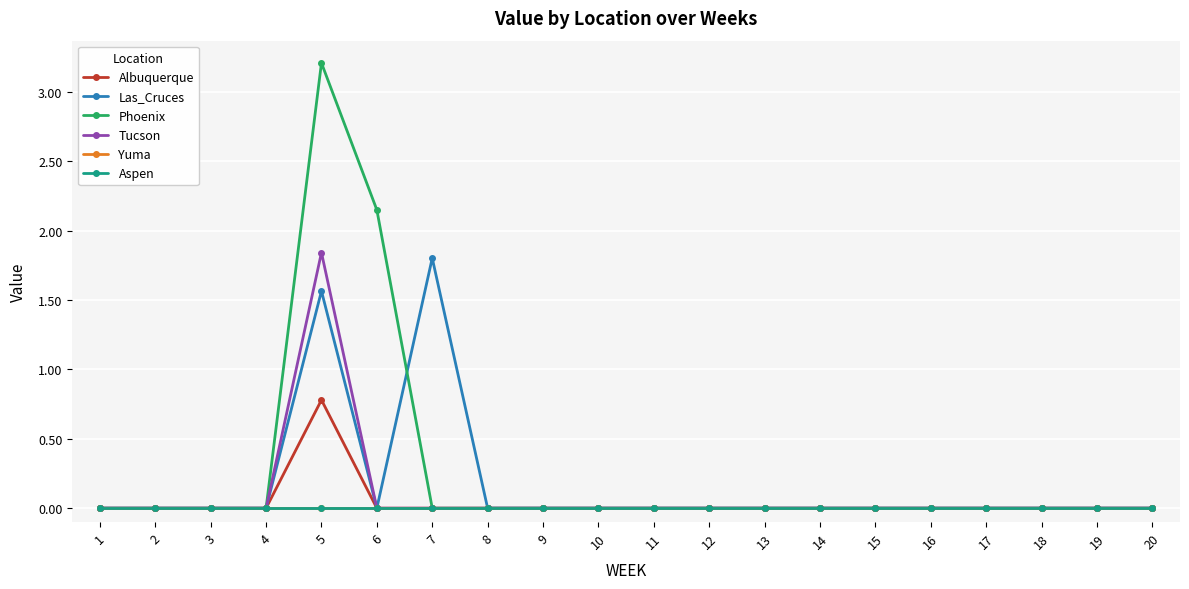

True or false: Las_Cruces has more than 1 interior local peaks.

True